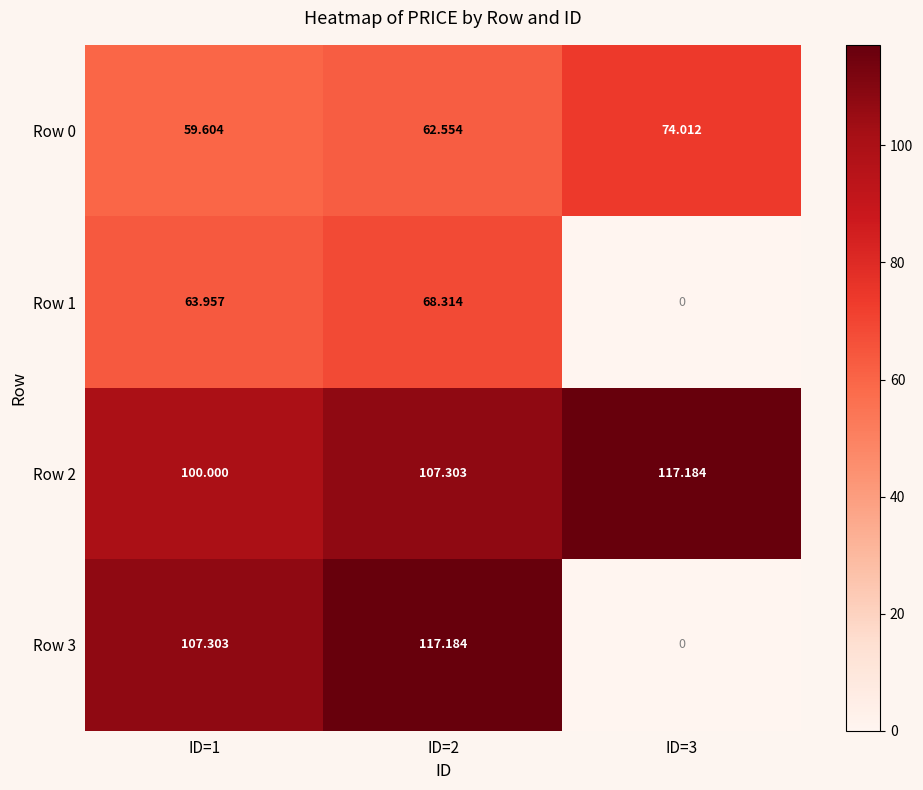

Is the value of Row 2 at ID=1 greater than the value of Row 0 at ID=3?

Yes